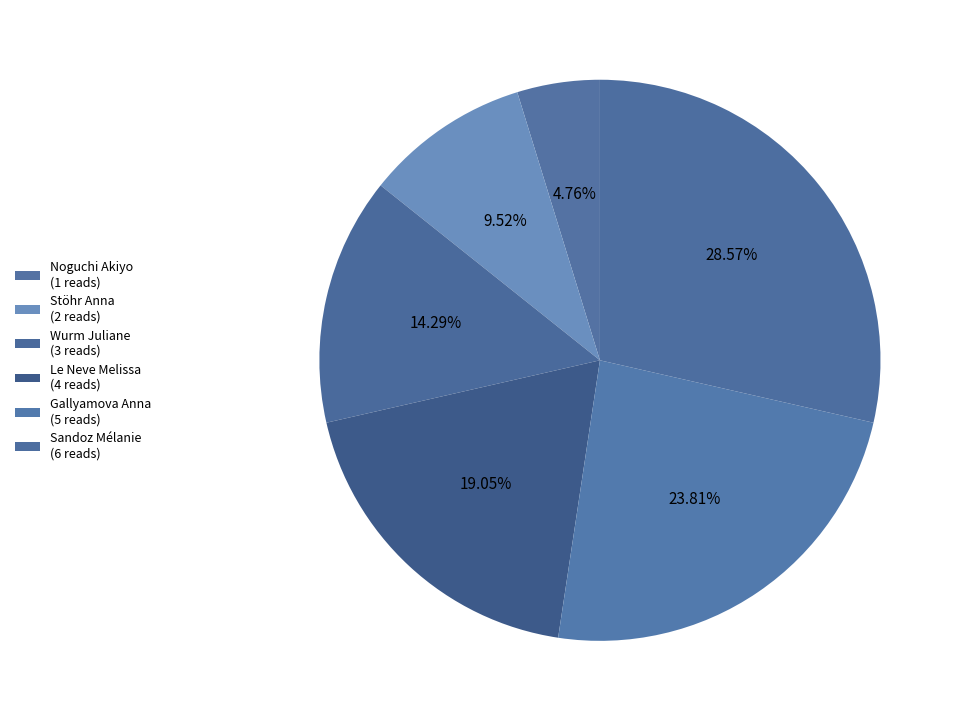

Rank the categories by value from lowest to highest.

Noguchi Akiyo, Stöhr Anna, Wurm Juliane, Le Neve Melissa, Gallyamova Anna, Sandoz Mélanie